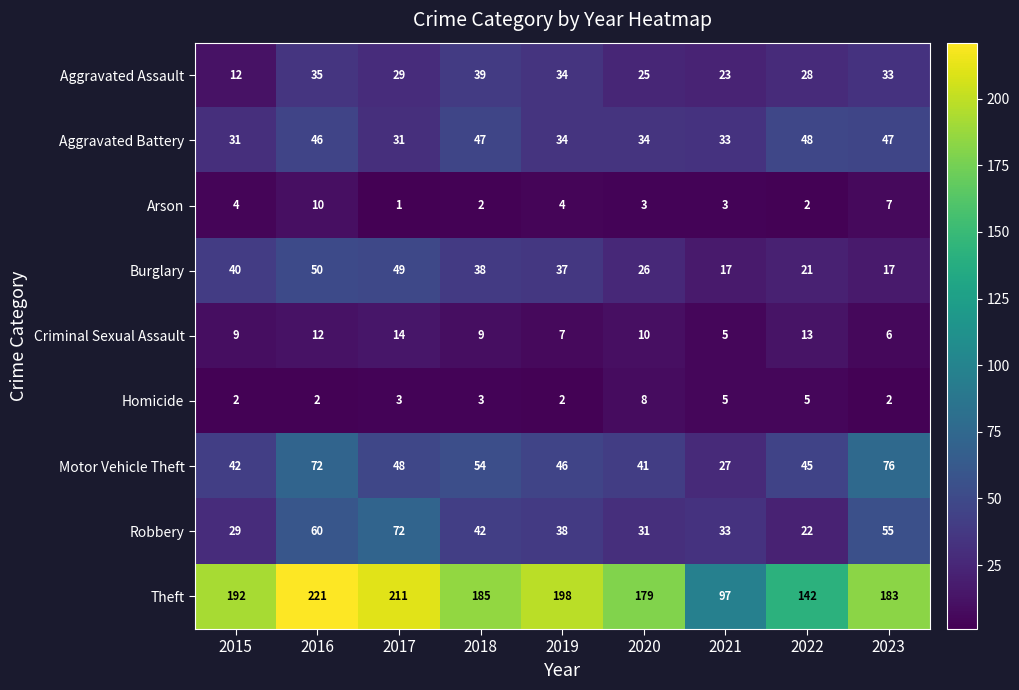

The Burglary series shows 26 at 2020. True or false?

True